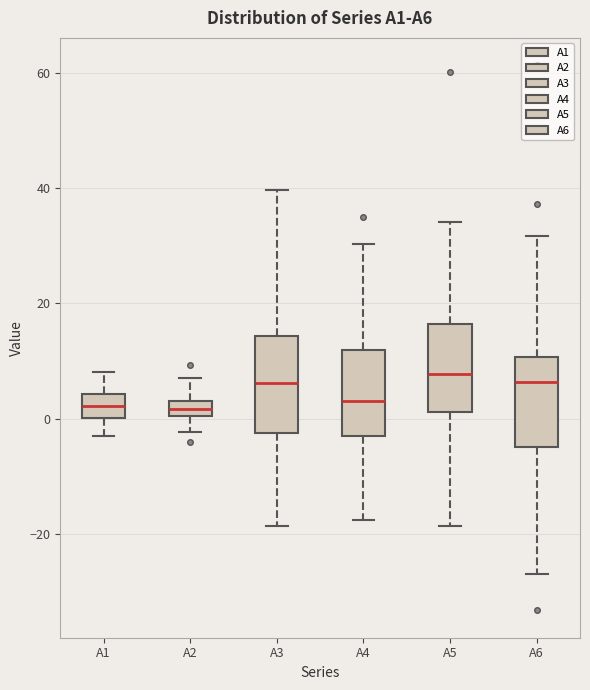

Where does the upper whisker of the box for A1 end on the y-axis? The values are not printed on the chart, so give them approximately, as read against the axis.

8